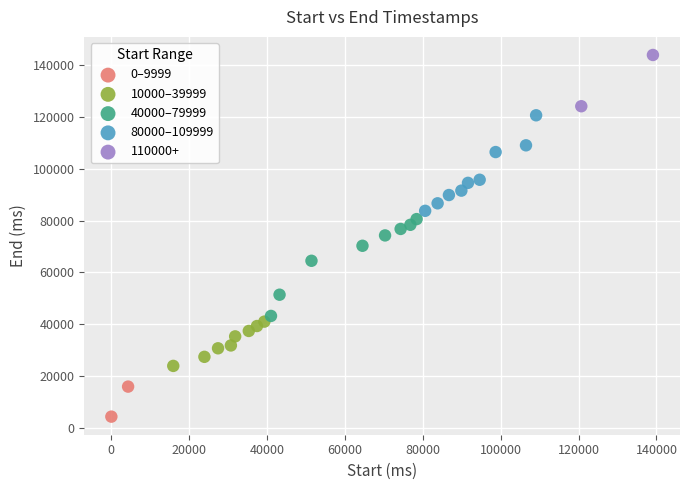

What are all the series names shown in the legend?

0–9999, 10000–39999, 40000–79999, 80000–109999, 110000+